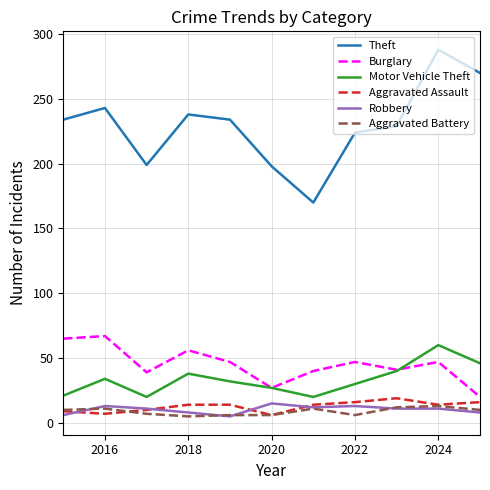

What is the highest value of the Theft series?

288